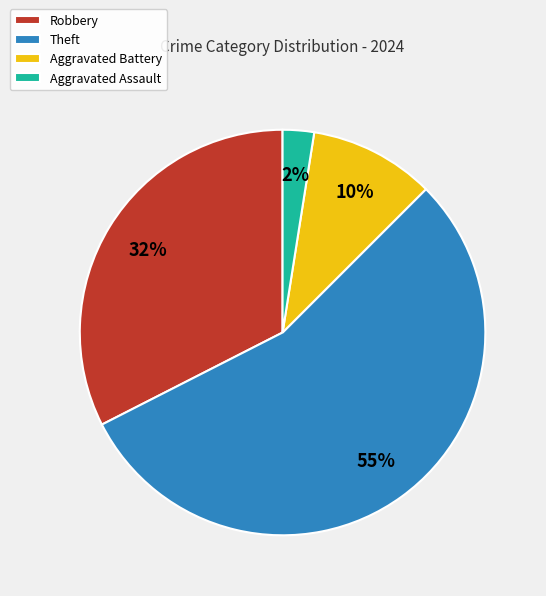

Do Robbery and Theft together represent more than half of the pie?

Yes